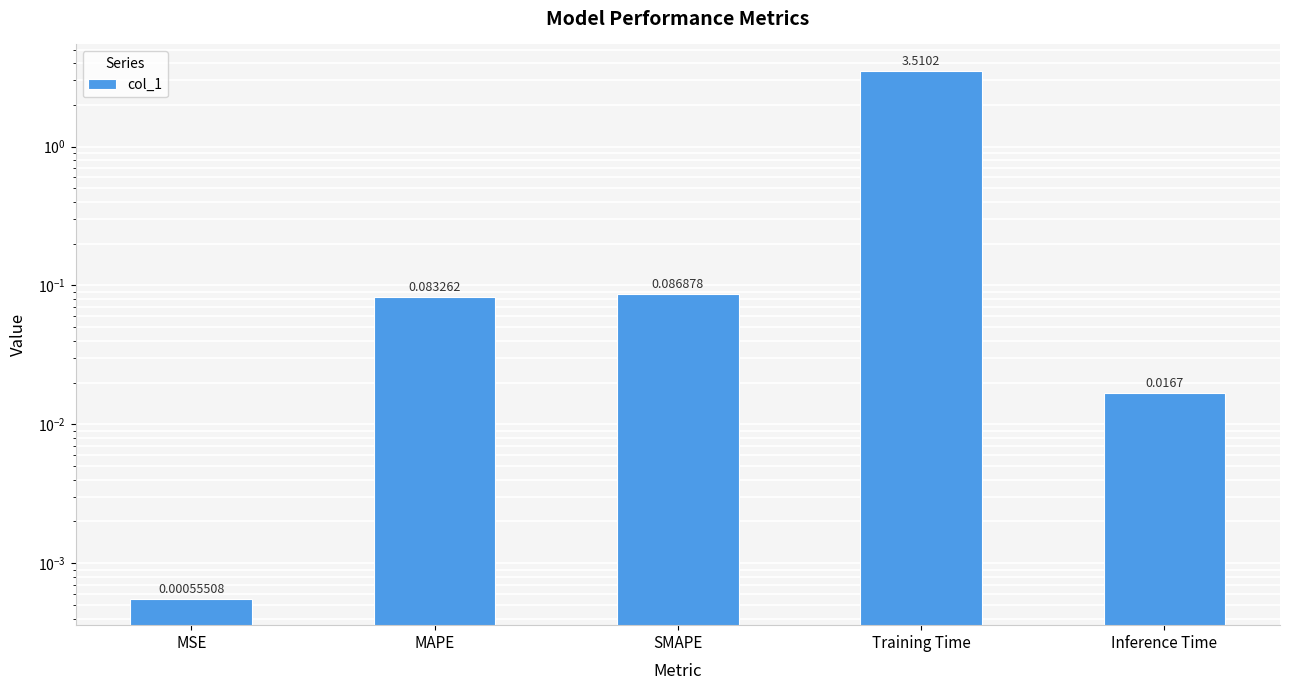

What is the label of the 1st bar from the right?

Inference Time